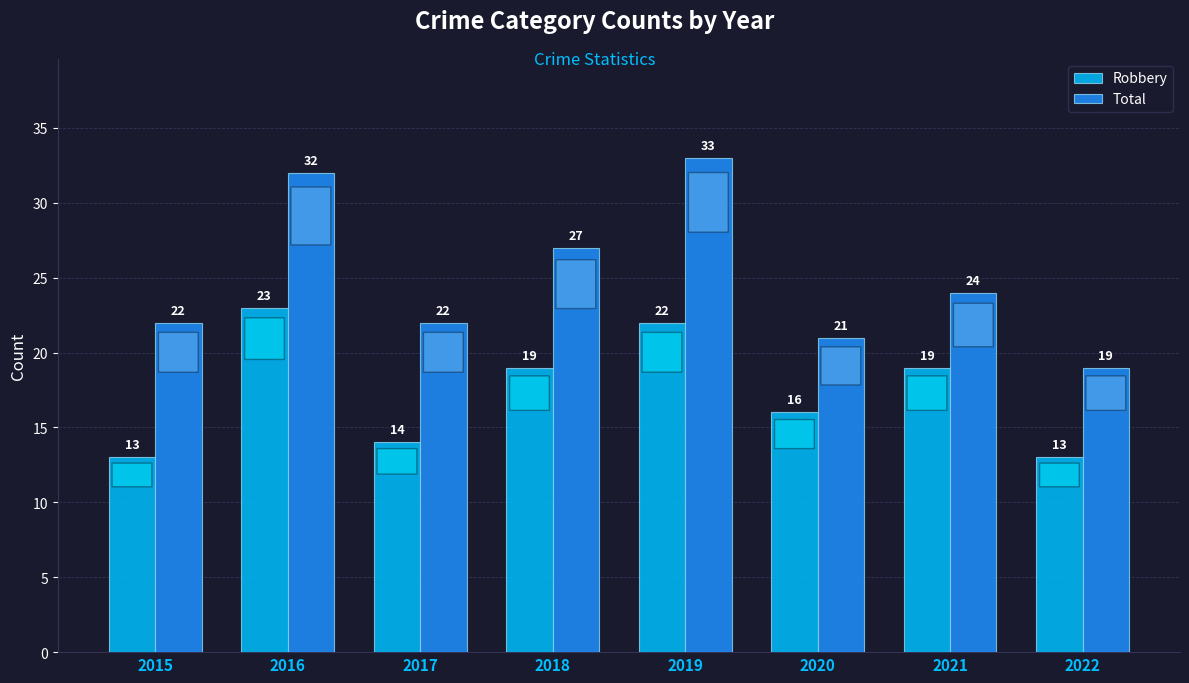

Reading right to left, list all the values displayed in this chart.

Robbery: 13	19	16	22	19	14	23	13
Total: 19	24	21	33	27	22	32	22